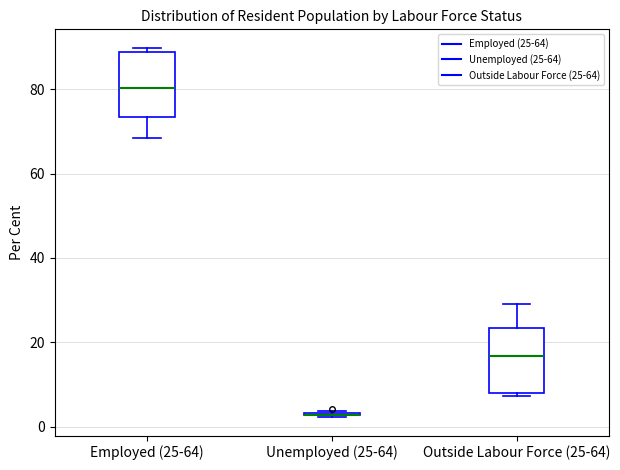

Reading left to right, transcribe this box plot: for each box, give where its median line is, the range the box spans, and where its two whiskers end, as read against the y-axis. The values are not printed on the chart, so give them approximately, as read against the axis.

Employed (25-64): median 80, box 74 to 88, whiskers 68 to 90
Unemployed (25-64): box collapsed to a line at 2, whiskers 2 to 4
Outside Labour Force (25-64): median 16, box 8 to 24, whiskers 8 (just below the box's lower edge) to 30